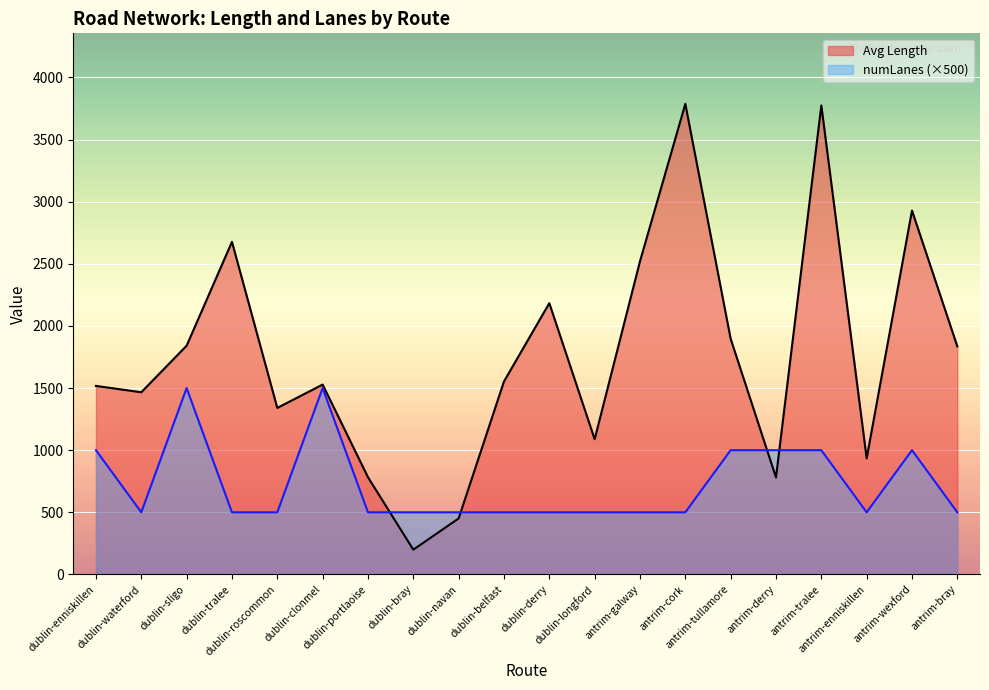

What is the total value across all series at antrim-bray?

2335.0